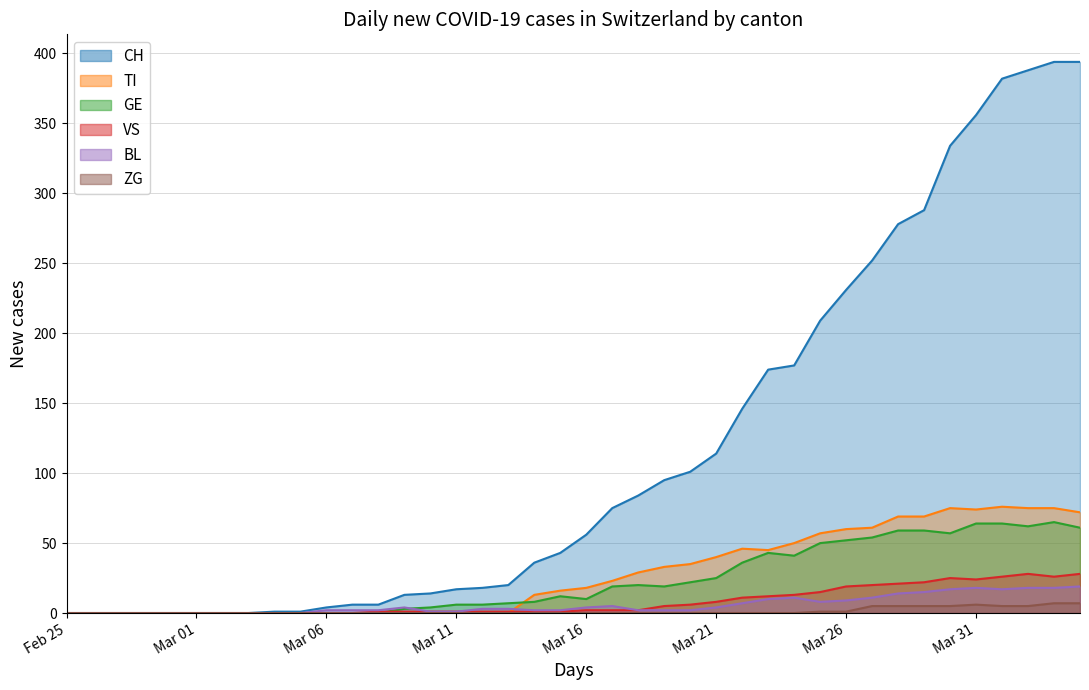

At which label is VS closest to 14?

2020-03-24